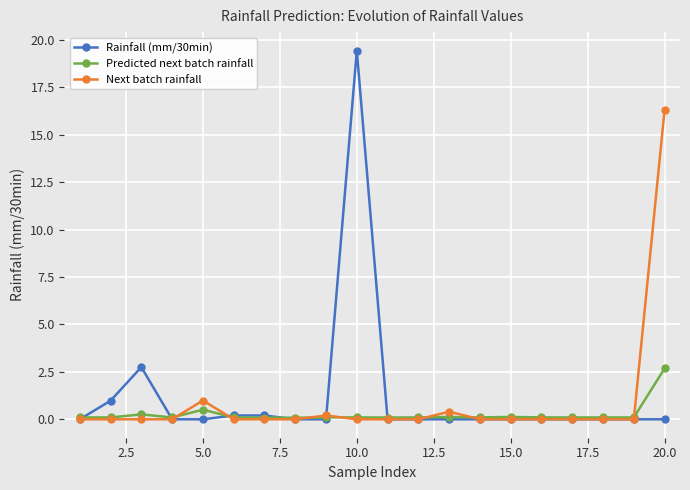

What is the highest value of the Rainfall (mm/30min) series?

19.4